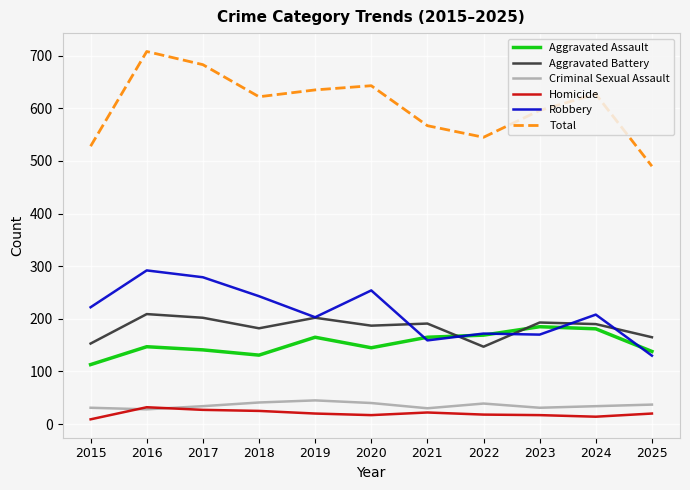

At how many categories does at least one series exceed 357?

11